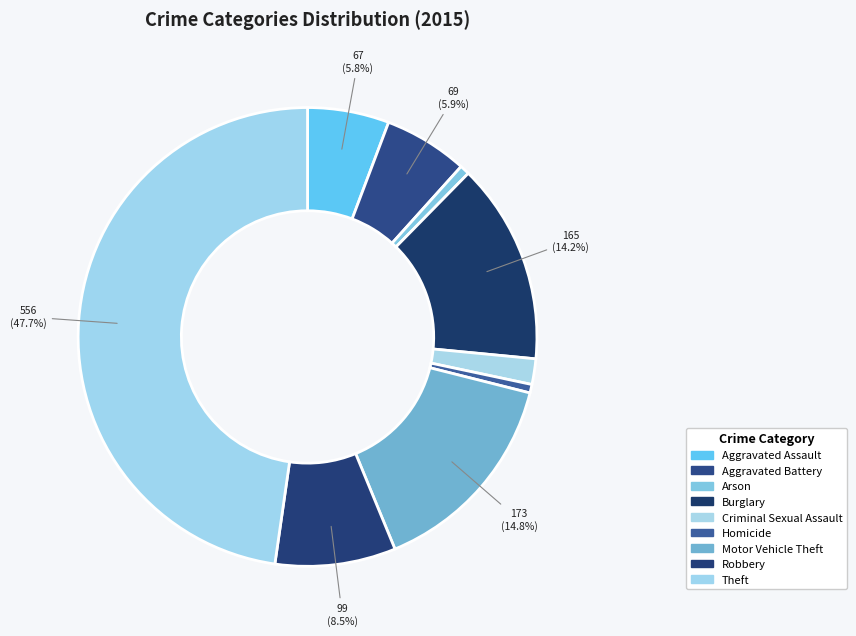

Count the number of slices in the pie.

9